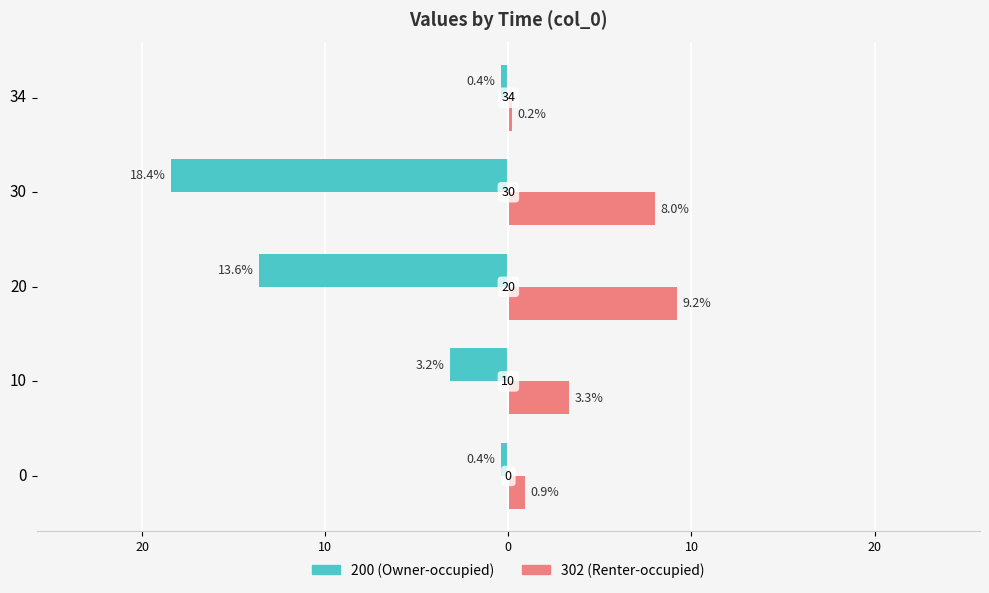

The 302 series shows 5.4 at 10. True or false?

False